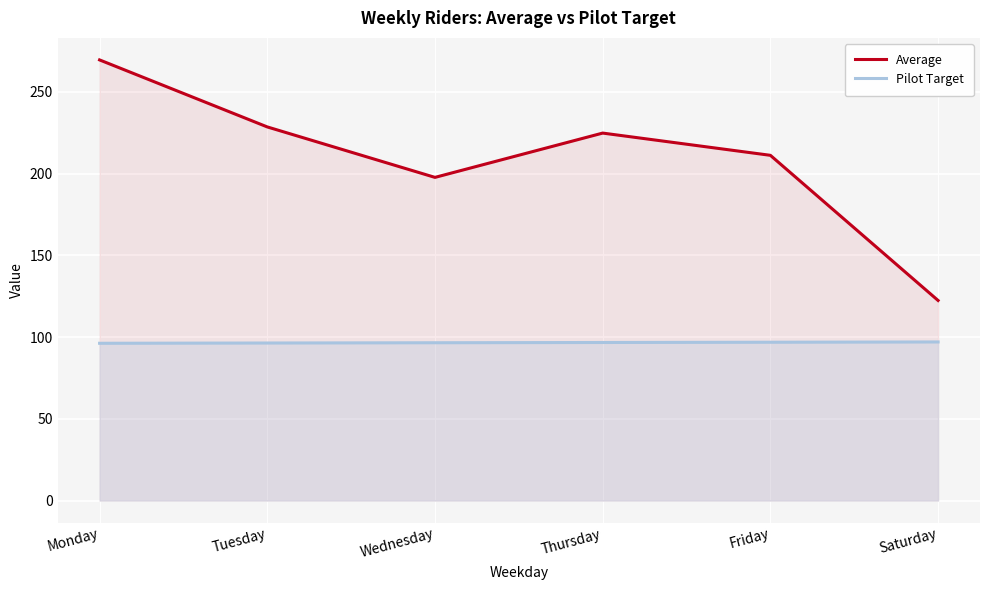

Which category has the lowest value in the Pilot Target series?

Monday